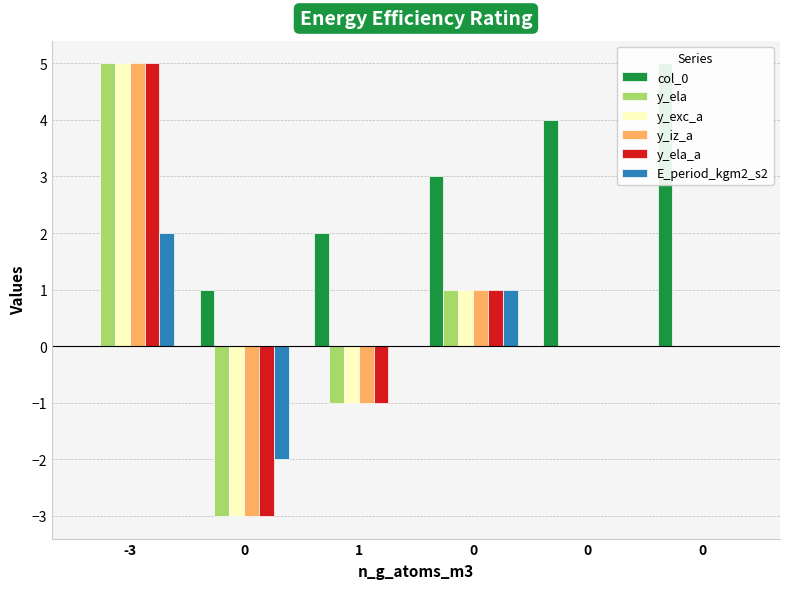

How many values in y_exc_a are below zero?

2